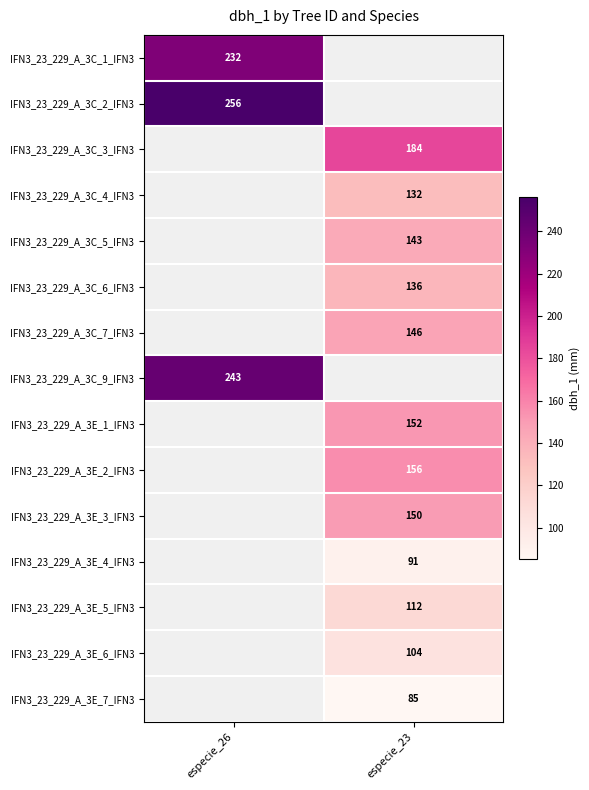

The value of IFN3_23_229_A_3C_1_IFN3 at especie_26 is 348. True or false?

False